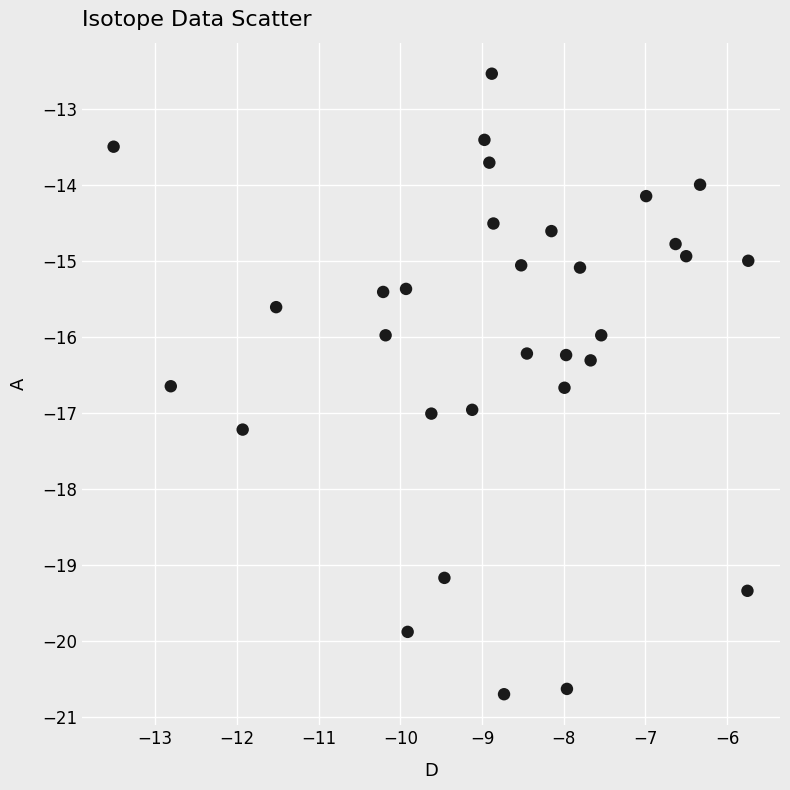

What is the range of X values (max minus min)?

7.8